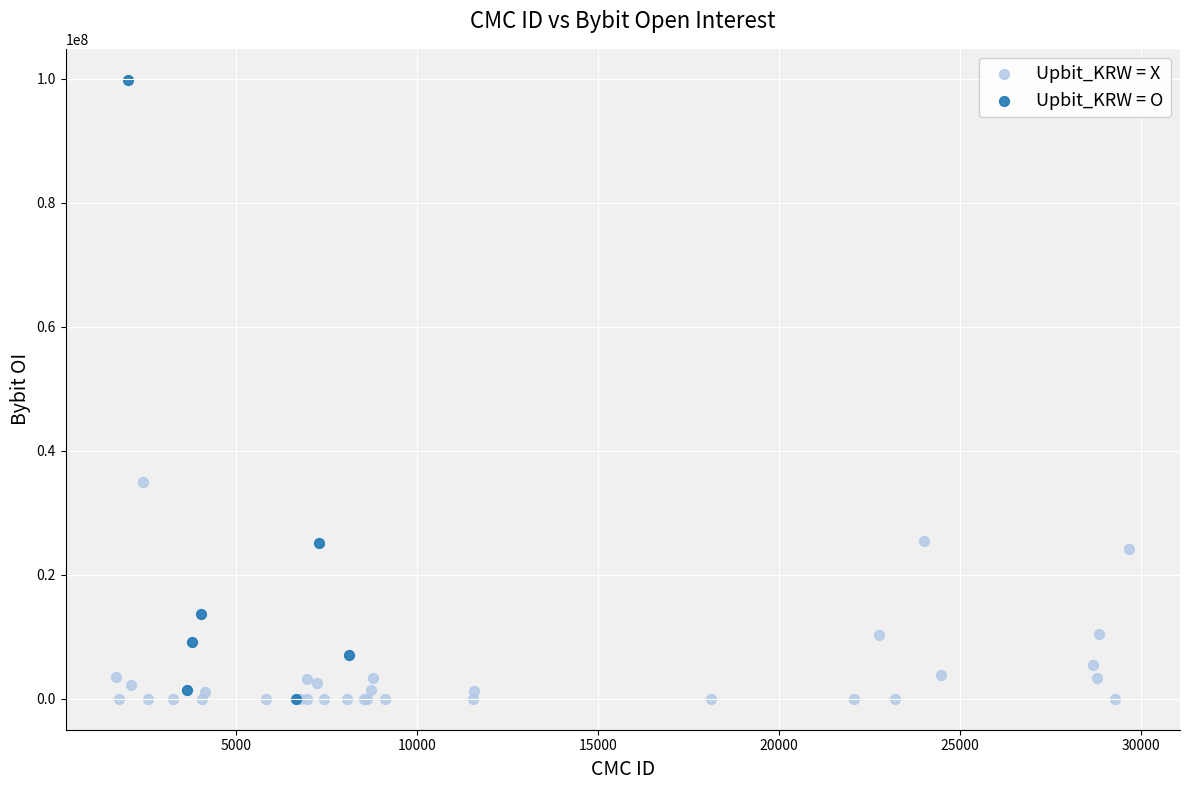

Which series reaches the maximum Y coordinate?

Upbit_KRW = O